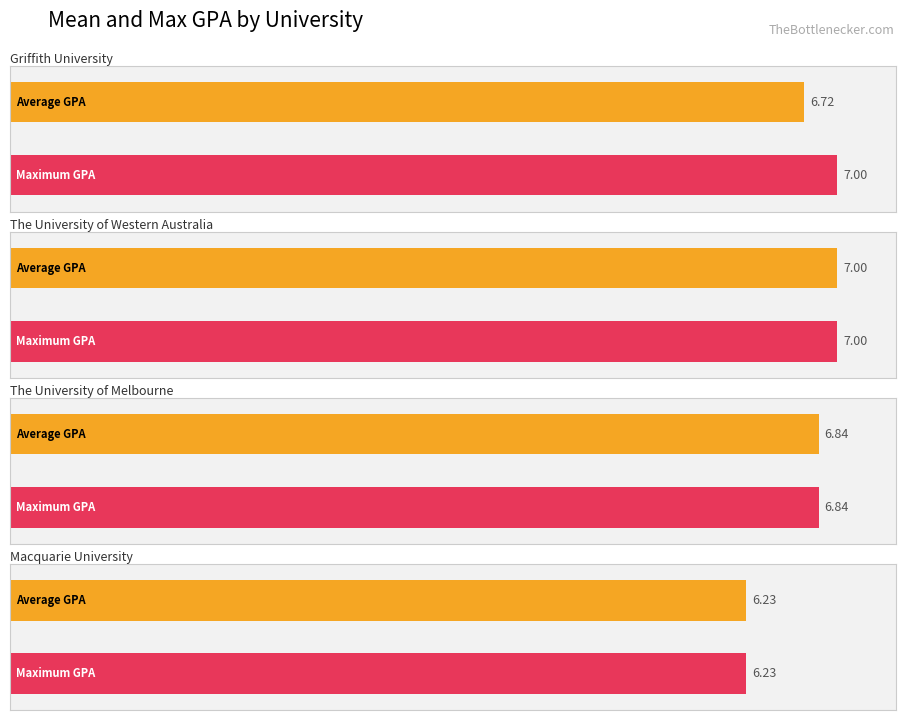

At which label does Average utilization reach its minimum?

Macquarie University